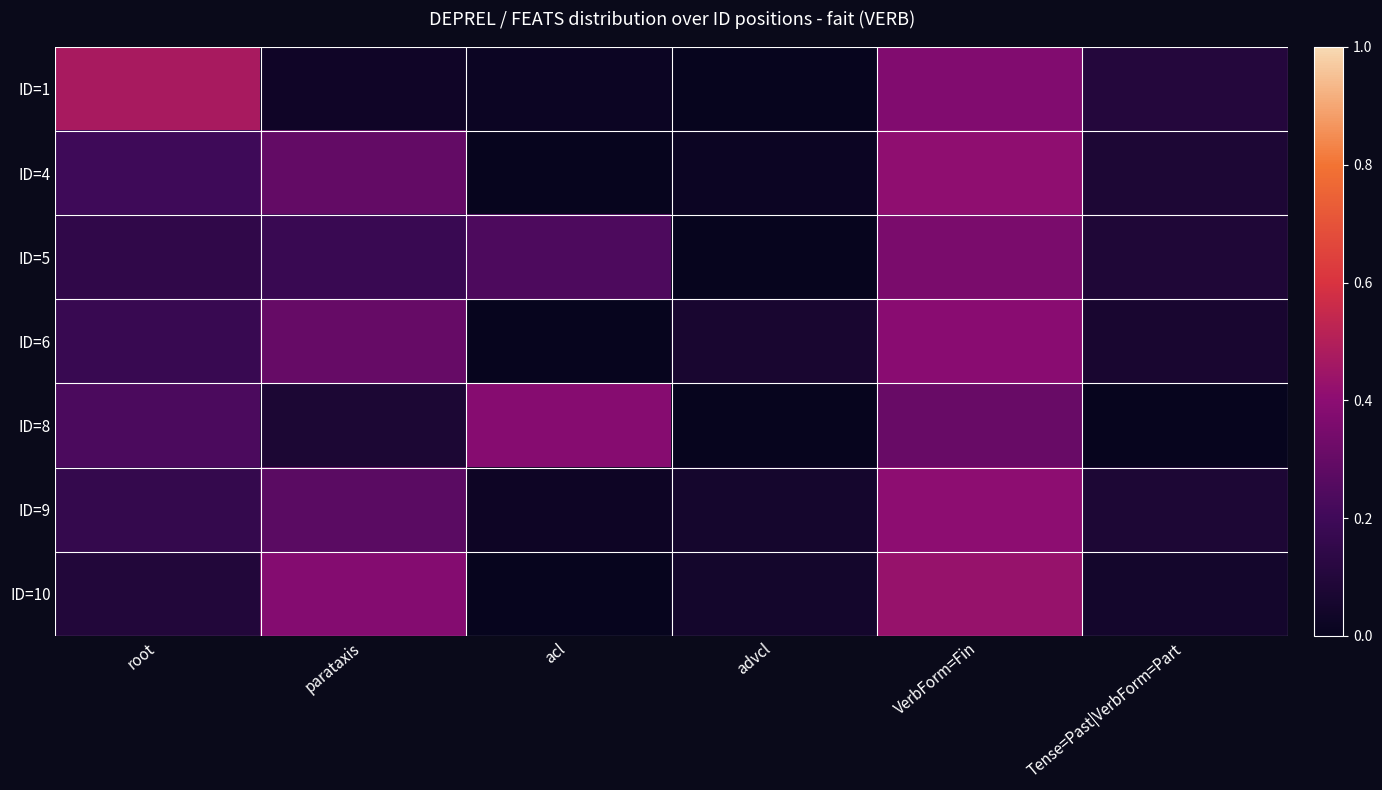

List the series in order of their peak value, lowest first.

ID=5, ID=8, ID=6, ID=9, ID=4, ID=10, ID=1